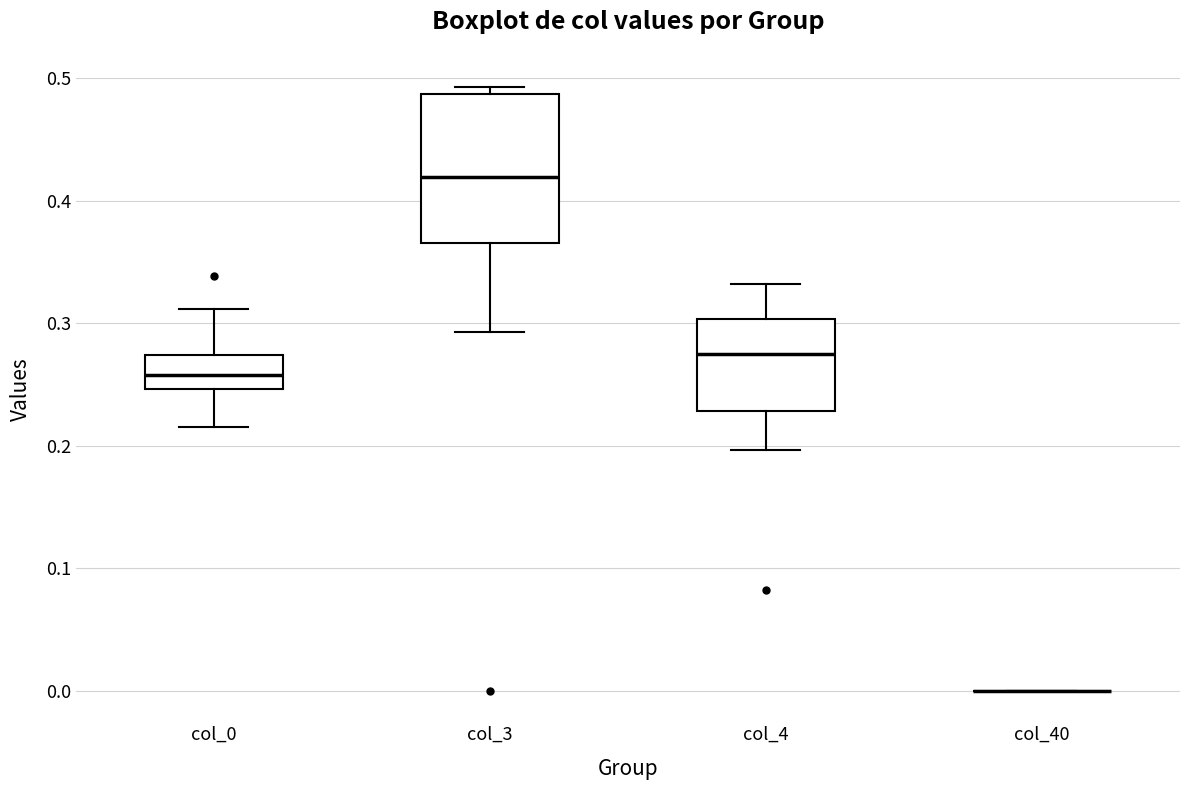

Reading left to right, read every box against the y-axis: the position of its median line, the range the box covers, and the ends of its whiskers. The values are not printed on the chart, so give them approximately, as read against the axis.

col_0: median 0.26, box 0.25 to 0.27, whiskers 0.22 to 0.31
col_3: median 0.42, box 0.37 to 0.49, whiskers 0.29 to 0.49 (just above the box's upper edge)
col_4: median 0.28, box 0.23 to 0.30, whiskers 0.20 to 0.33
col_40: box collapsed to a line at 0.00, whiskers 0.00 to 0.00